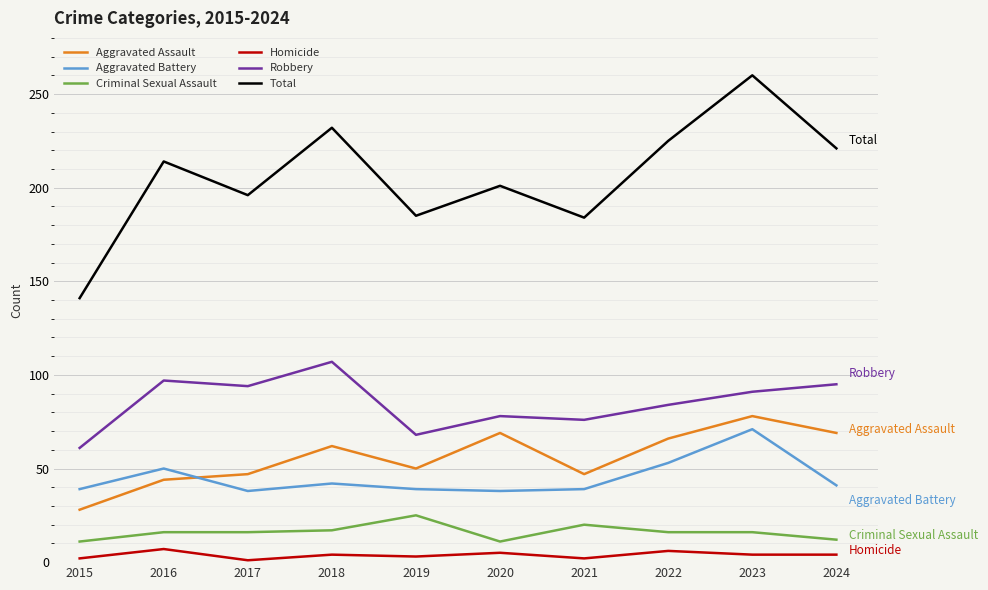

What is the difference between the Homicide values at 2023 and 2017?

3